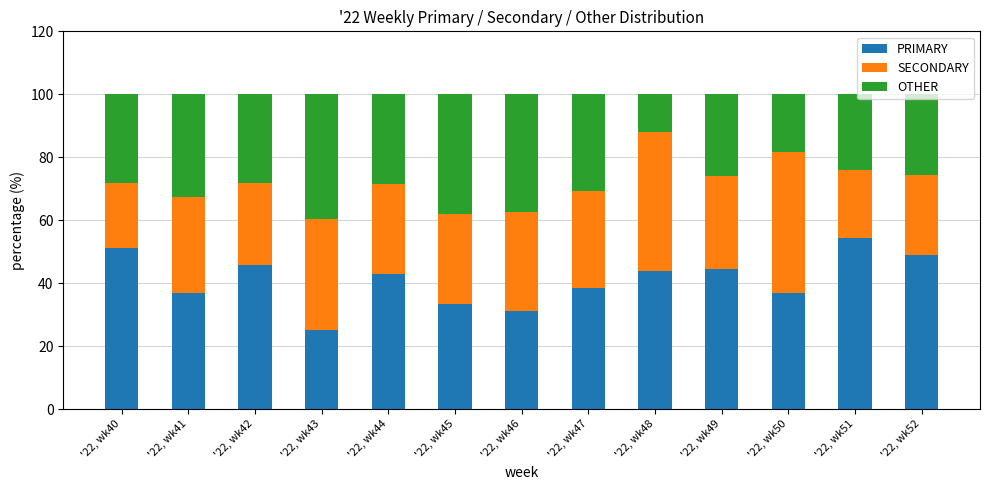

What is the highest value of the PRIMARY series?

54.3